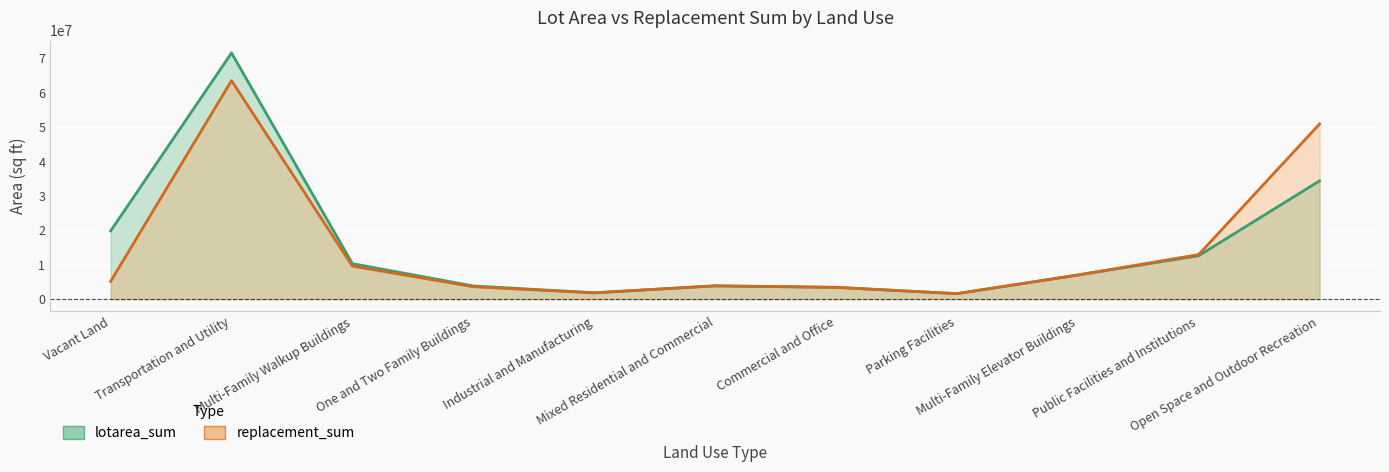

At which category is the sum across all series the highest?

Transportation and Utility